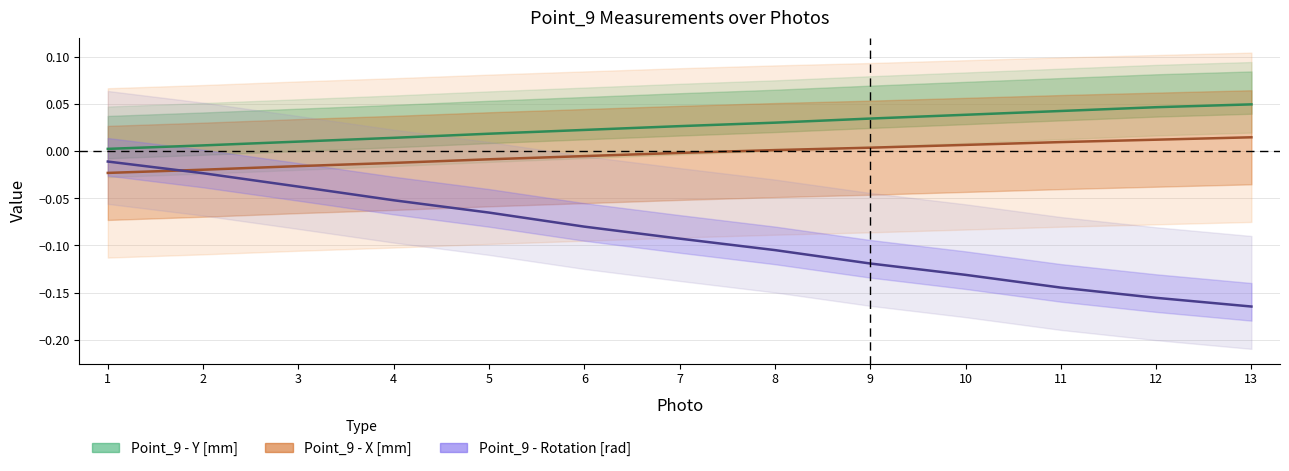

How many lines are shown in the chart?

3